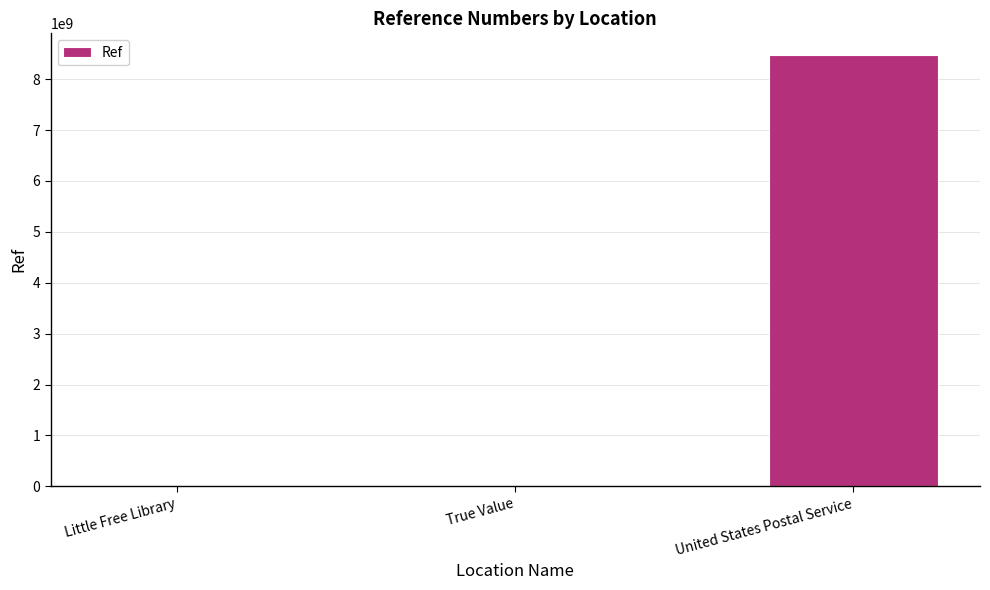

What is the greatest value displayed?

8476200000